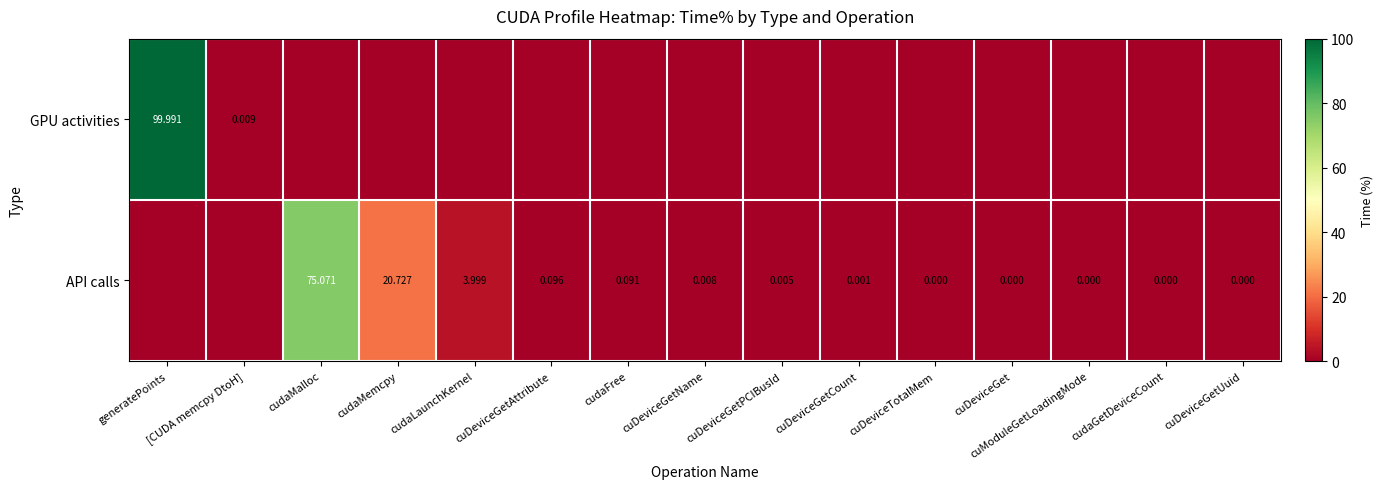

At cudaMemcpy, list the series in order from largest to smallest.

API calls, GPU activities